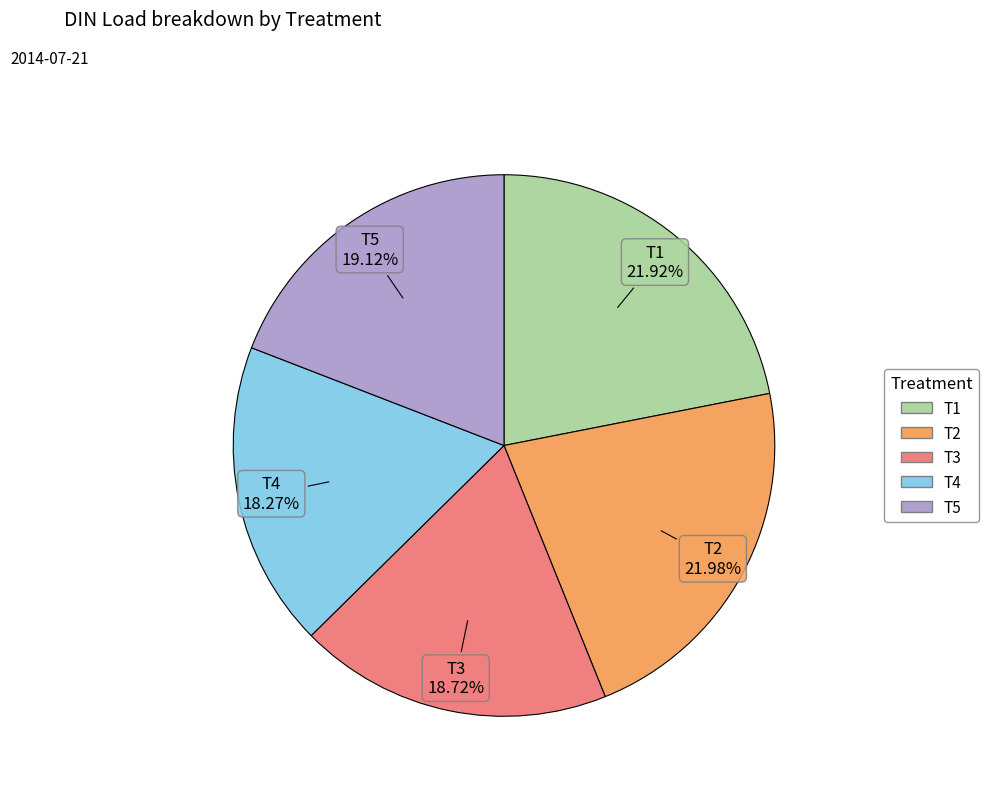

Is there any slice that represents more than half of the pie?

No